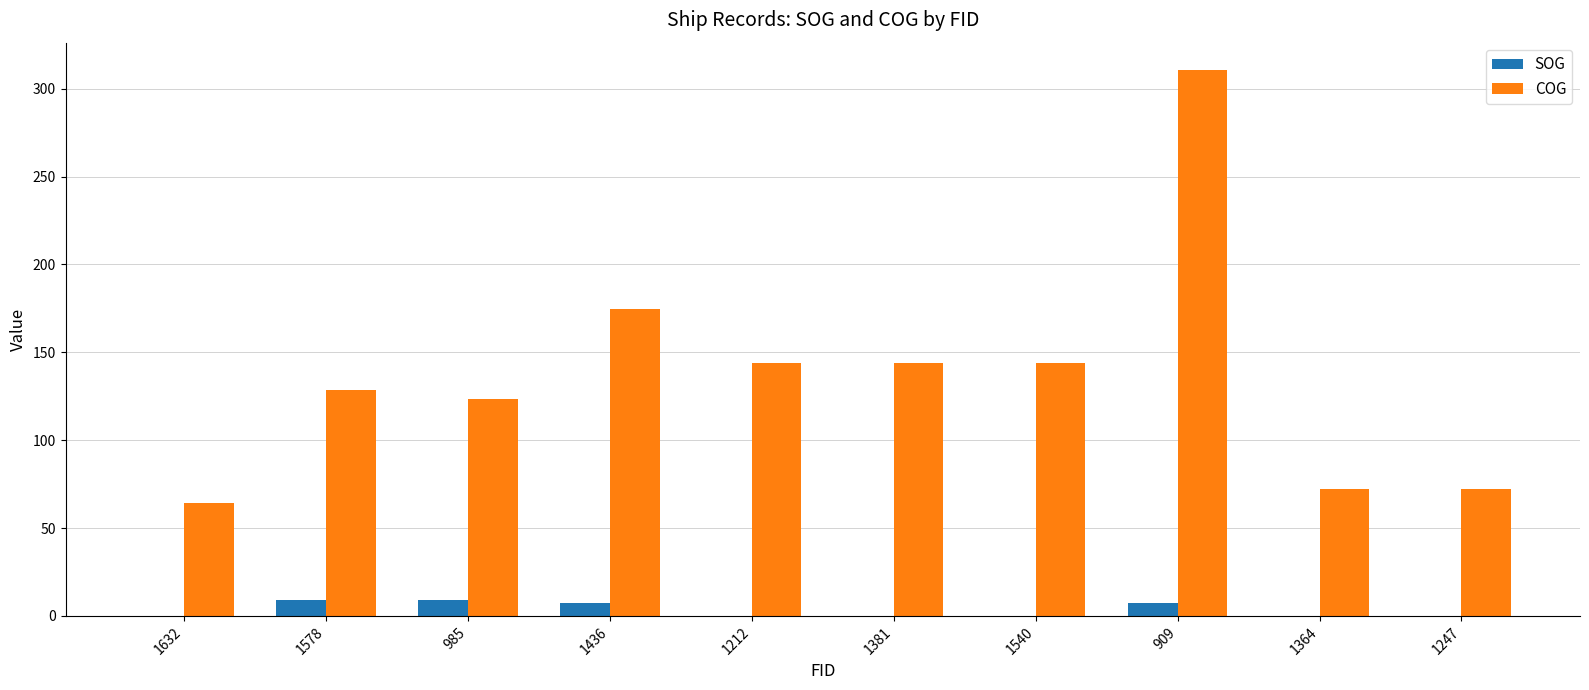

Between 1436 and 909, which series saw the biggest shift?

COG